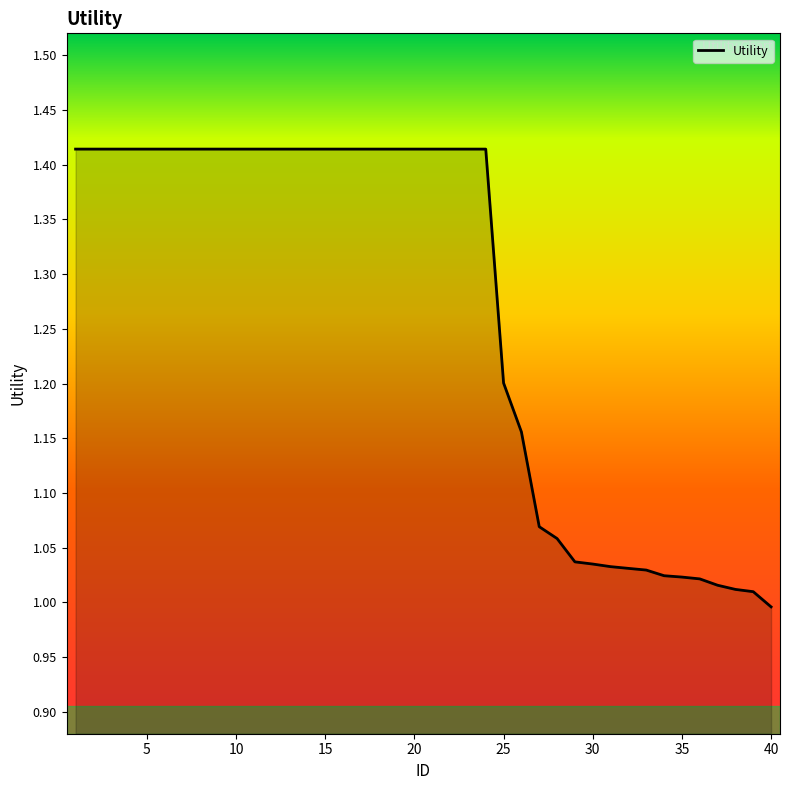

What is the difference between the maximum and minimum values?

0.4